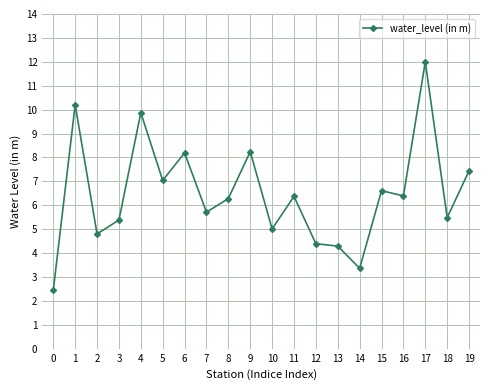

What is the sum of all values?

129.5